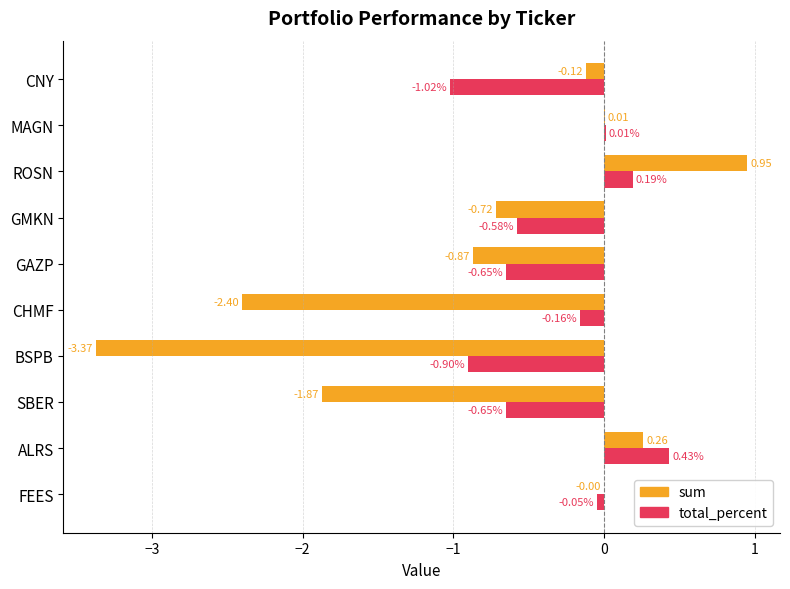

Which category has the highest value in the total_percent series?

ALRS